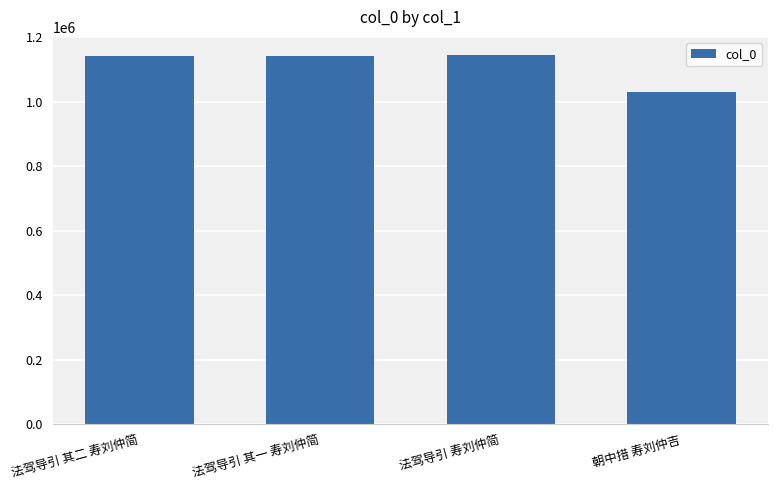

Where is the data nearest to the value 1087191?

法驾导引 其一 寿刘仲简